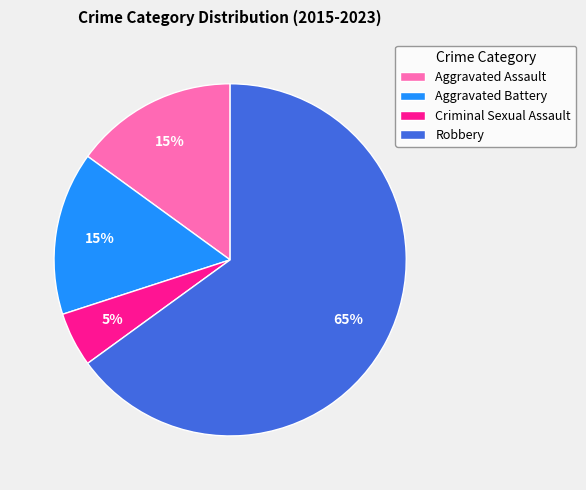

What percentage is the Criminal Sexual Assault slice, to the nearest percent?

5%